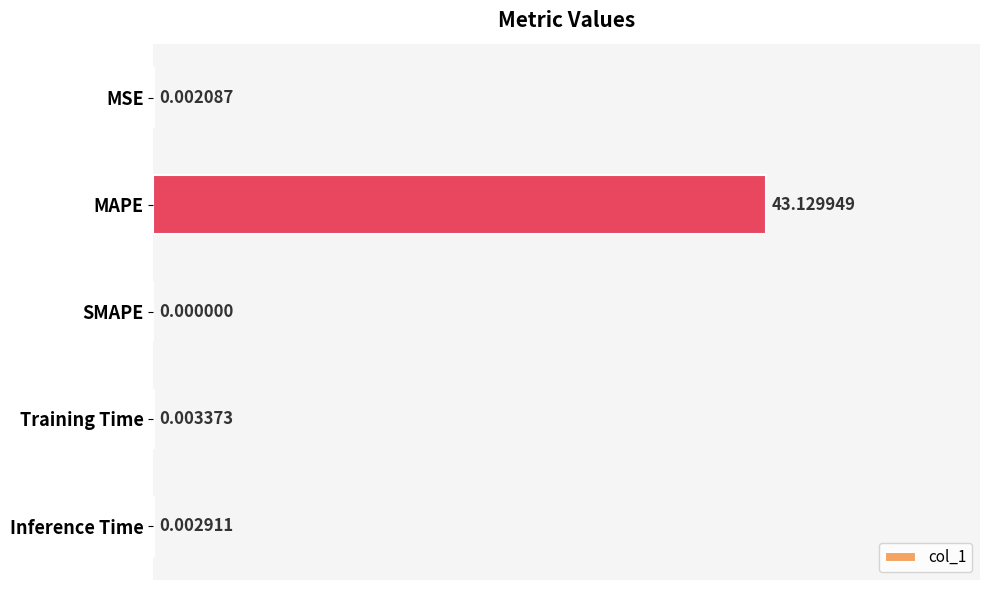

How many distinct data groups are displayed?

1